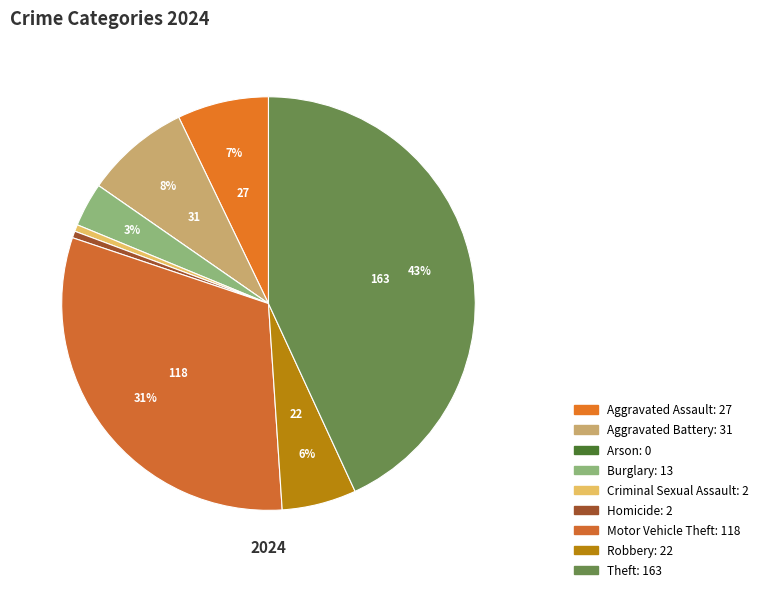

Which has a higher value, Arson or Aggravated Assault?

Aggravated Assault